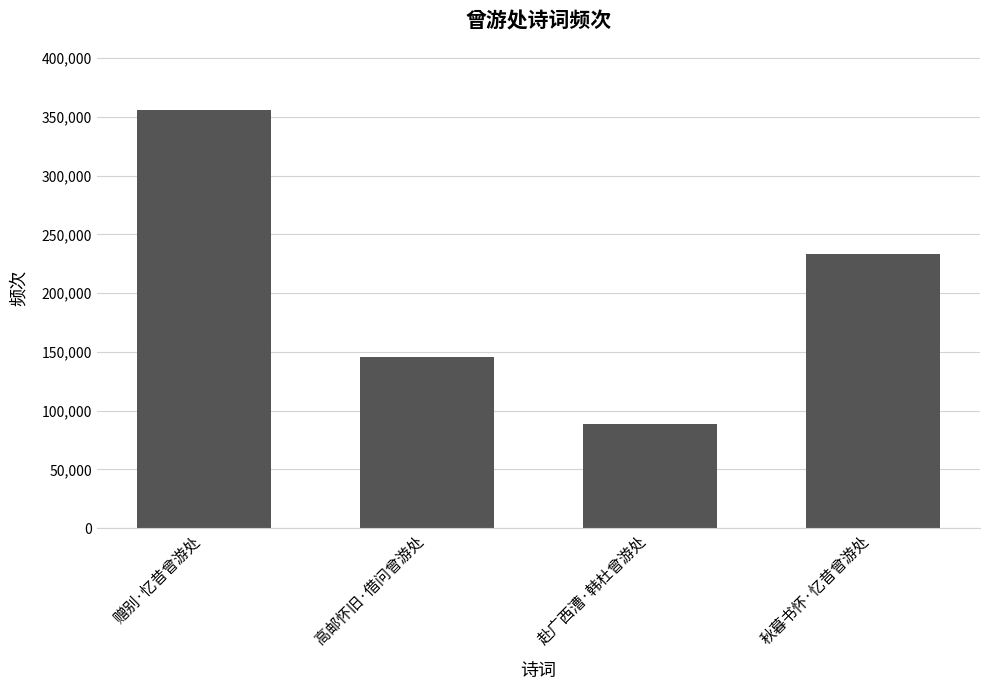

What is the value of the 4th bar from the left?

233217